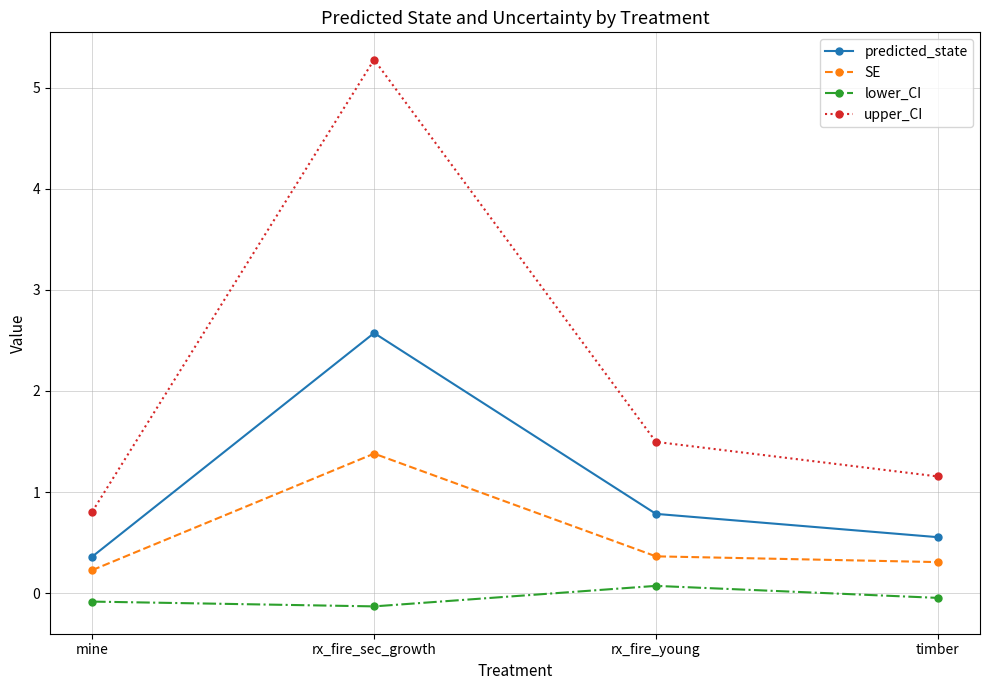

What is the spread (max minus min) of values at rx_fire_sec_growth?

5.4